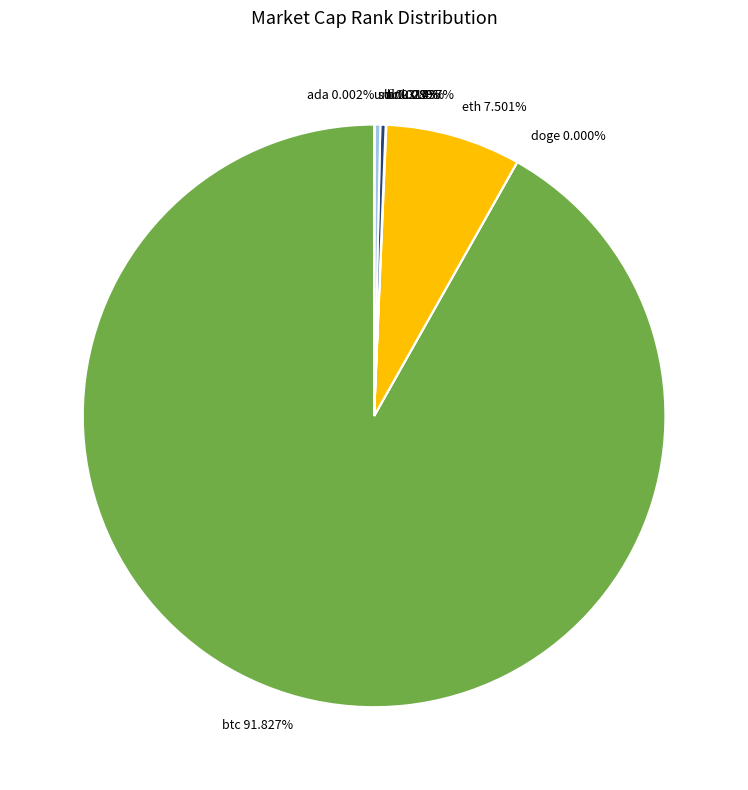

Approximately how many times larger is the value at eth 7.501% compared to ltc 0.289%?

25.9